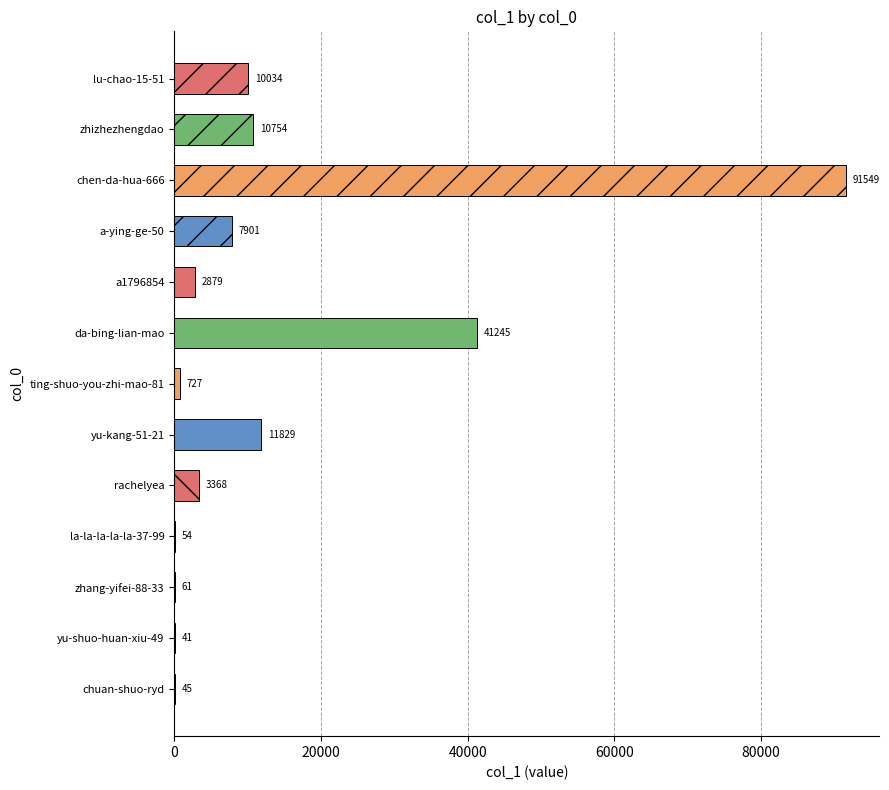

What is the sum of all values?

180487